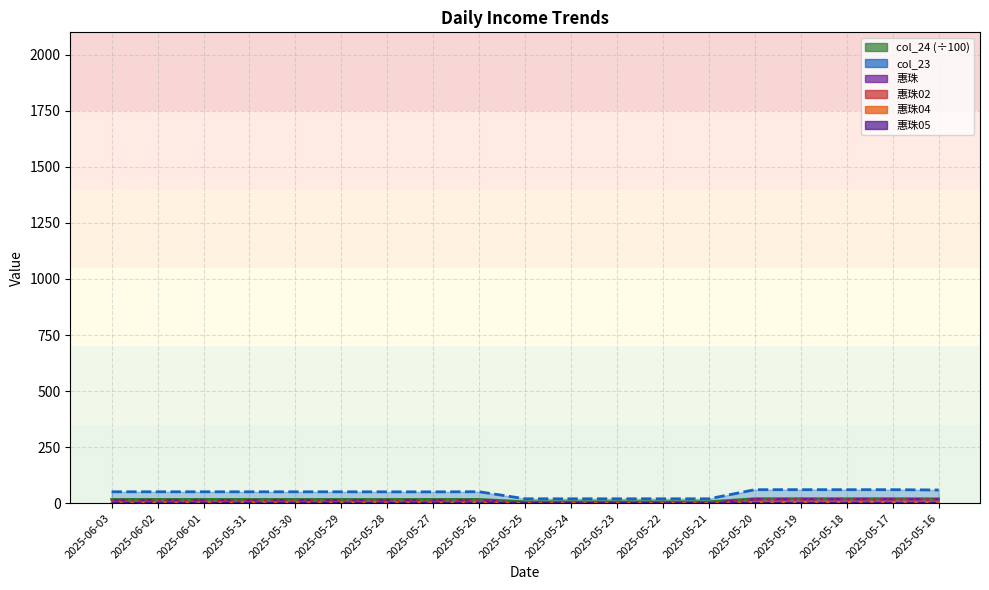

What is the highest value of the col_23 series?

19.9